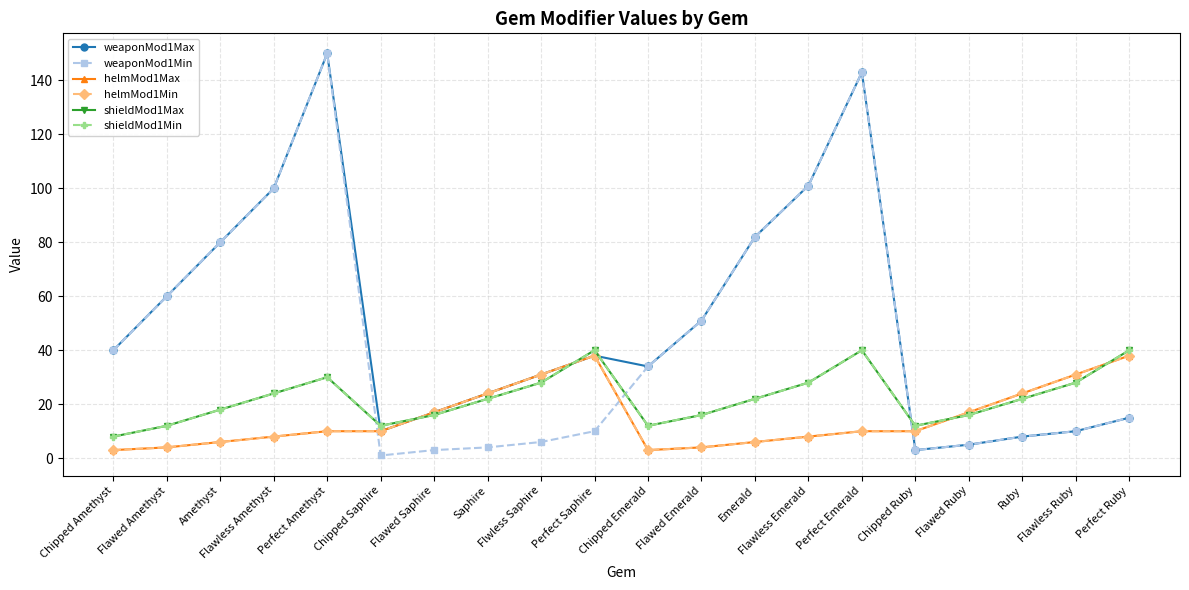

True or false: shieldMod1Max and shieldMod1Min cross at least once.

False